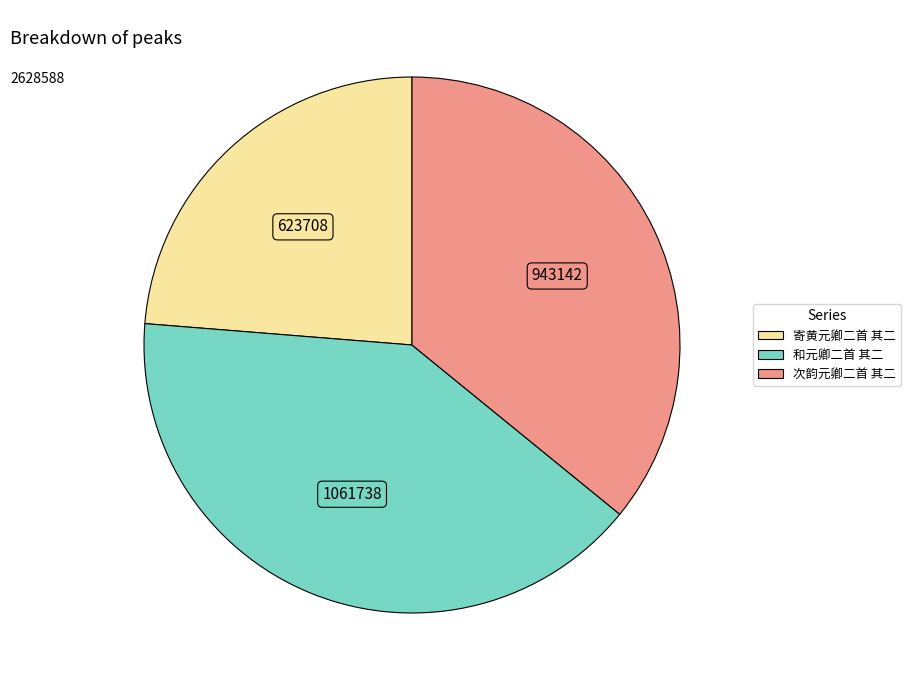

True or false: 和元卿二首 其二 accounts for 51% of the total.

False